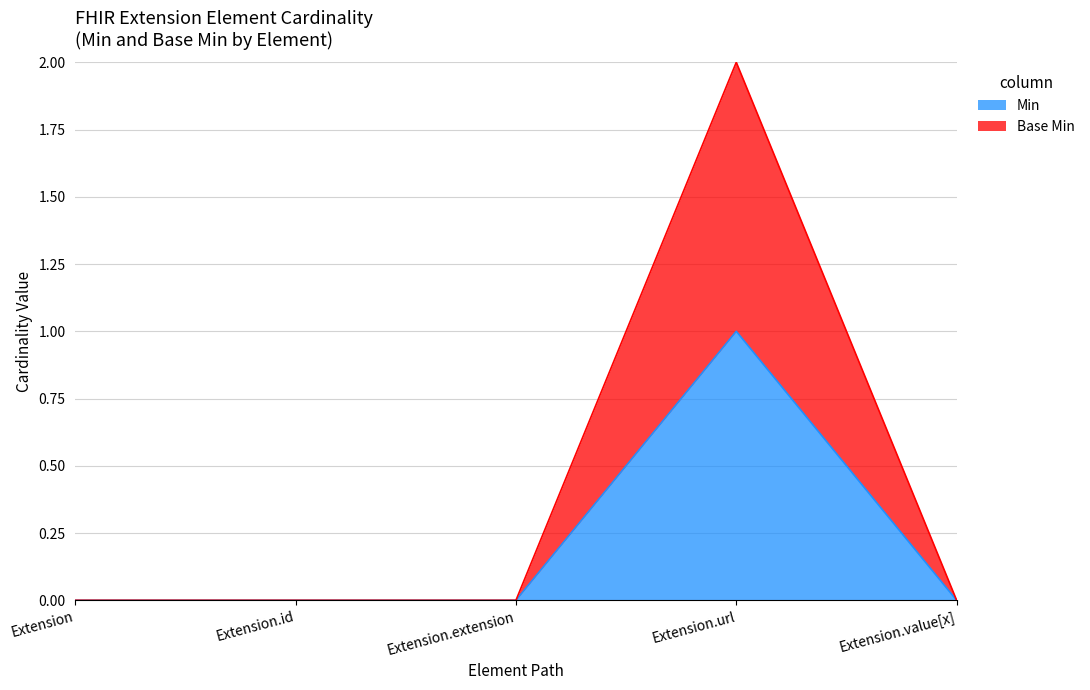

Reading left to right, list all the values displayed in this chart.

Min: Extension=0	Extension.id=0	Extension.extension=0	Extension.url=1	Extension.value[x]=0
Base Min: Extension=0	Extension.id=0	Extension.extension=0	Extension.url=2	Extension.value[x]=0